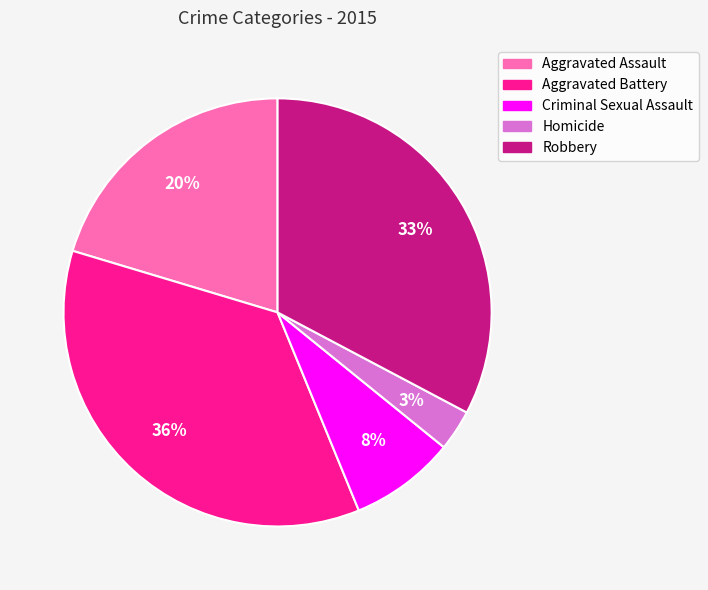

To the nearest percent, what portion does Aggravated Battery represent?

36%